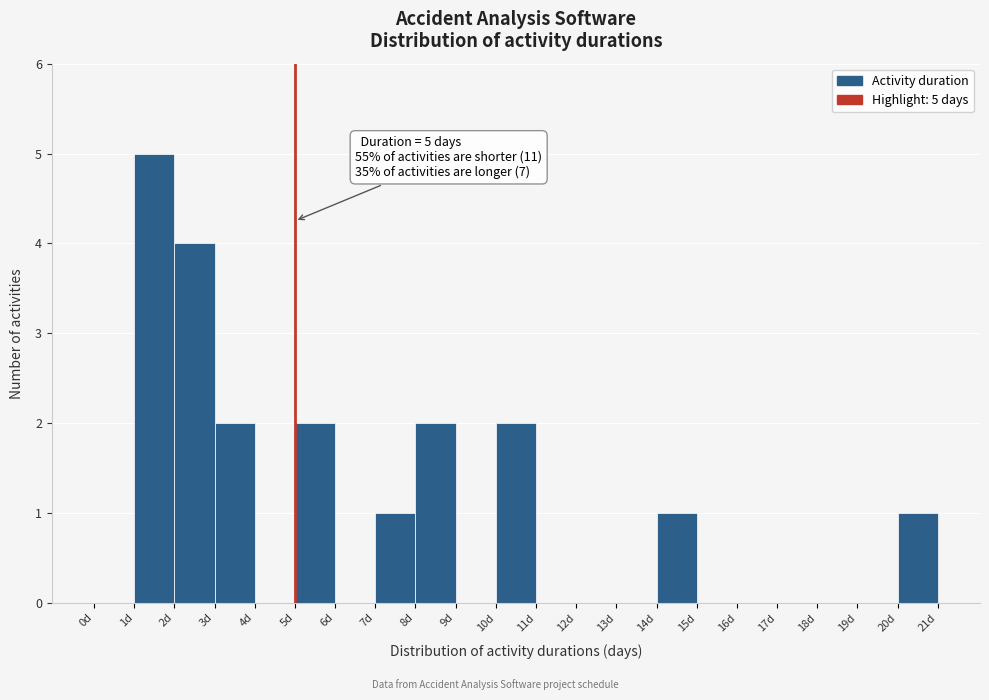

Over which range of the x-axis is the bar tallest?

1 to 2